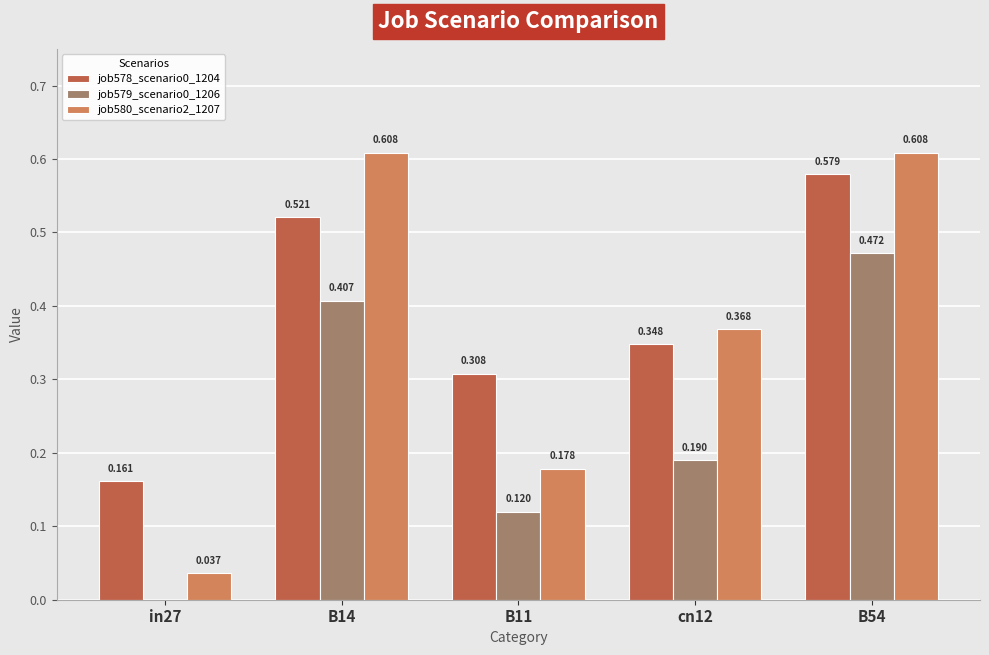

Is the value of job579_scenario0_1206 at in27 greater than the value of job580_scenario2_1207 at B11?

No